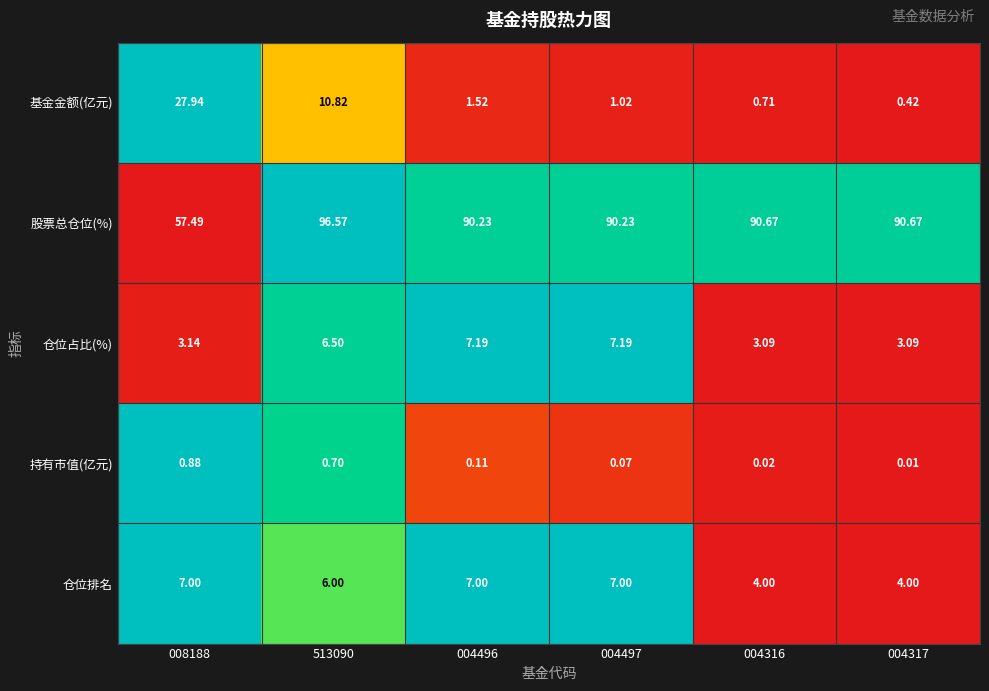

Which series has the largest range (max minus min)?

股票总仓位(%)